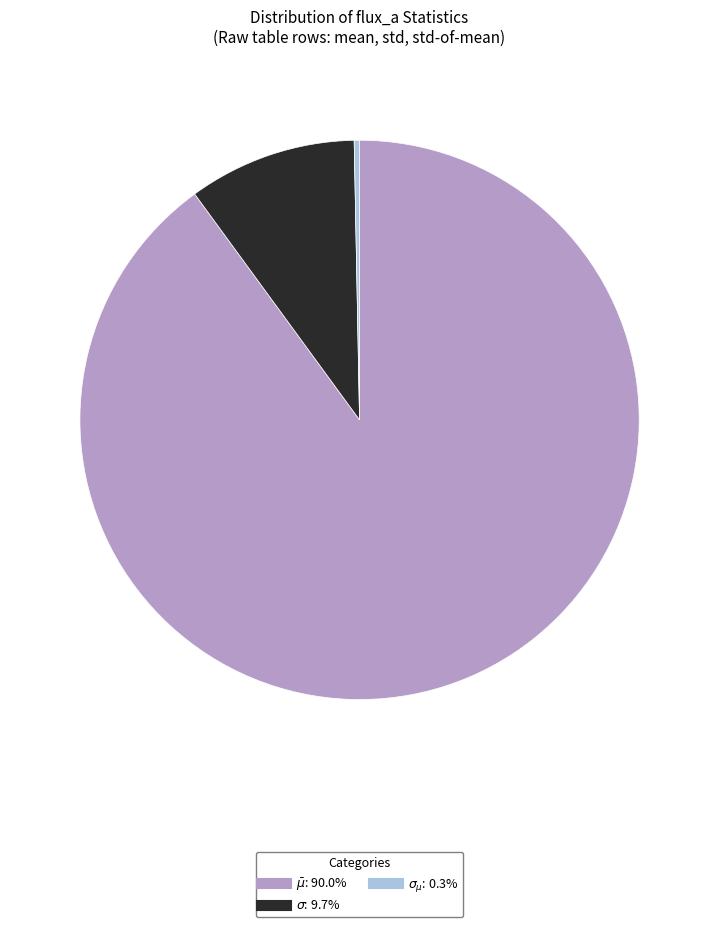

Count the number of slices in the pie.

3